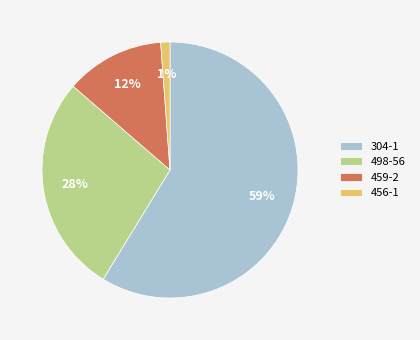

Between 498-56 and 304-1, which is larger?

304-1